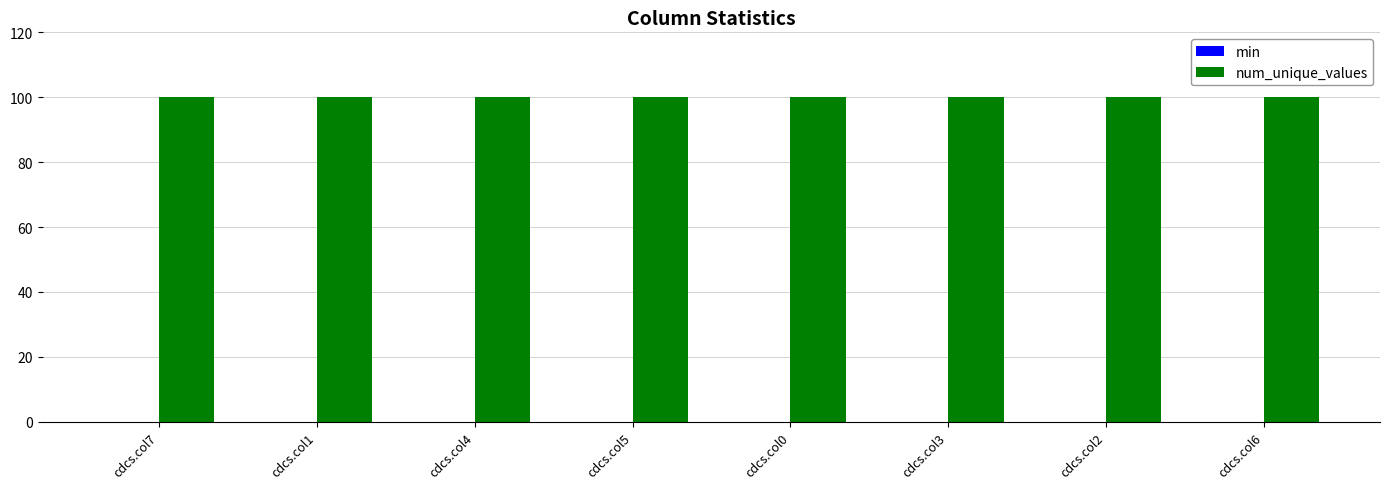

Reading left to right, what are all the values shown in this chart?

min: 0	0	0	0	0	0	0	0
num_unique_values: 100	100	100	100	100	100	100	100